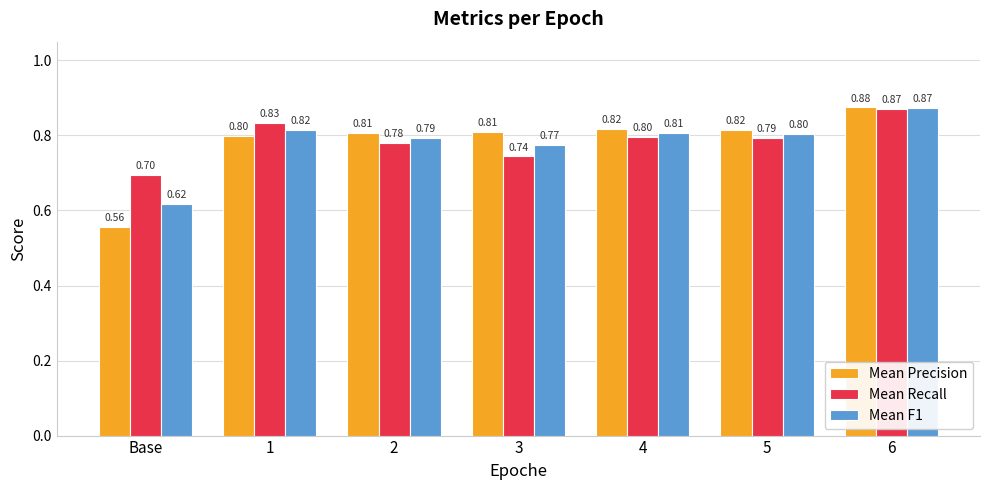

At which category does the chart reach its minimum across all series?

Base